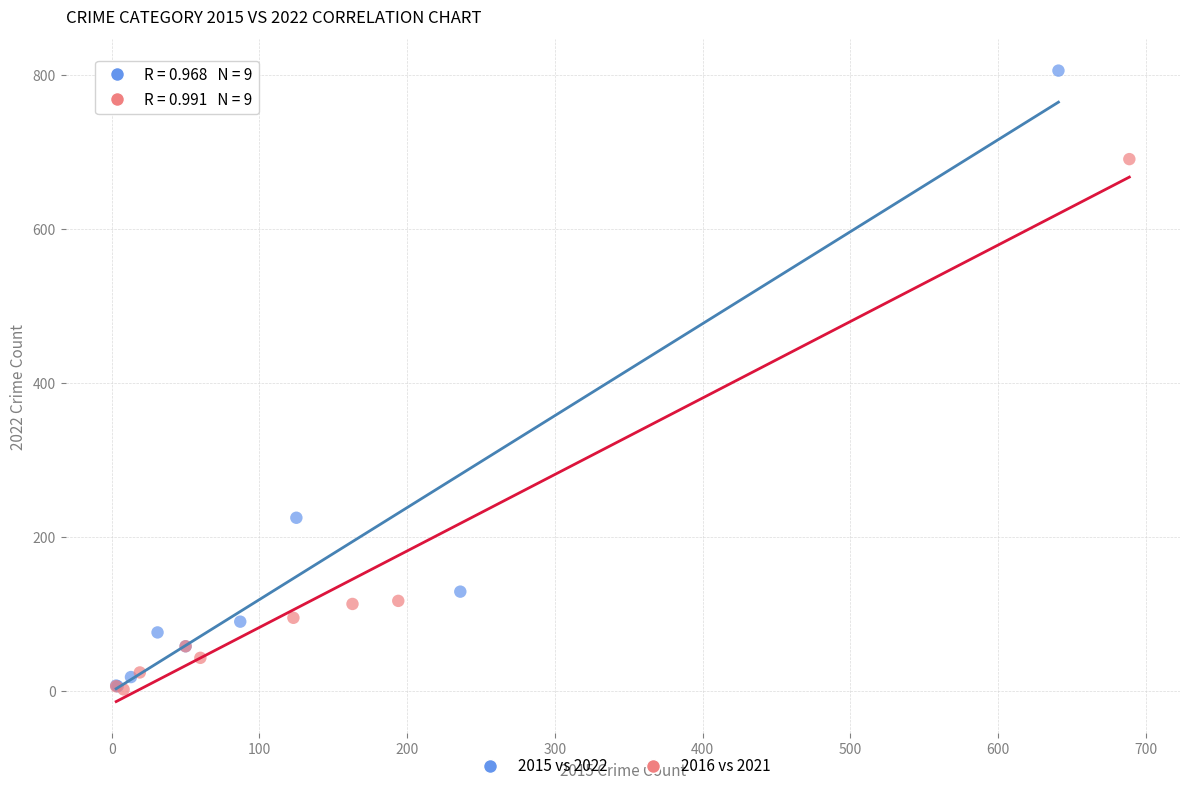

Which series has the largest Y range (max minus min)?

2015 vs 2022